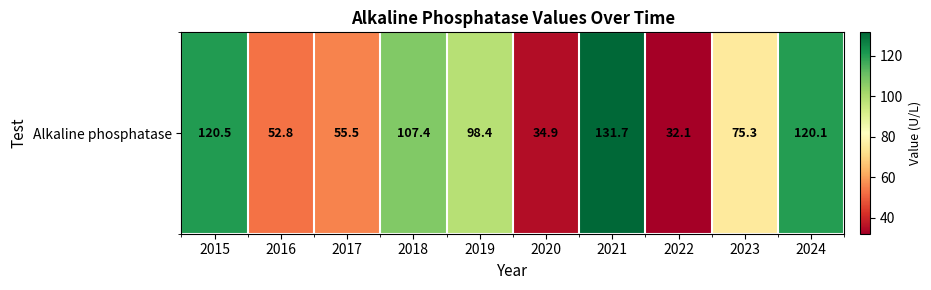

At which label is the value closest to 81?

2023